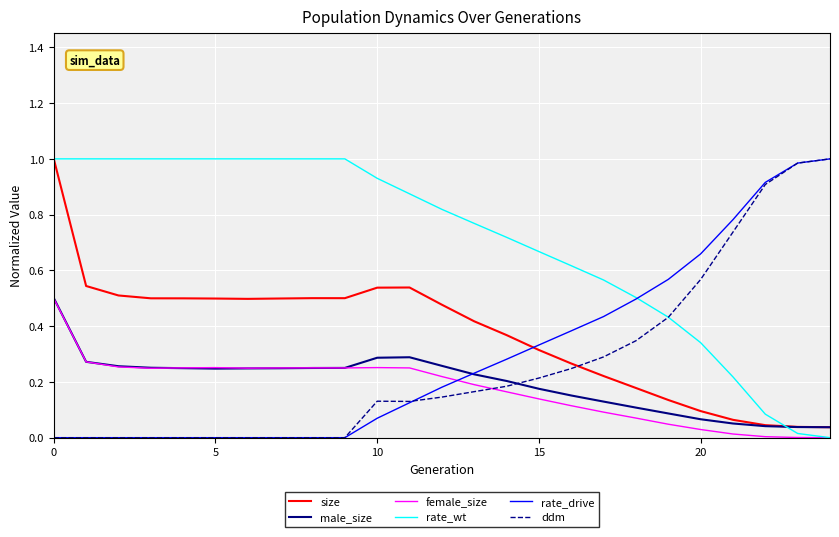

What are all the series names shown in the legend?

size, male_size, female_size, rate_wt, rate_drive, ddm